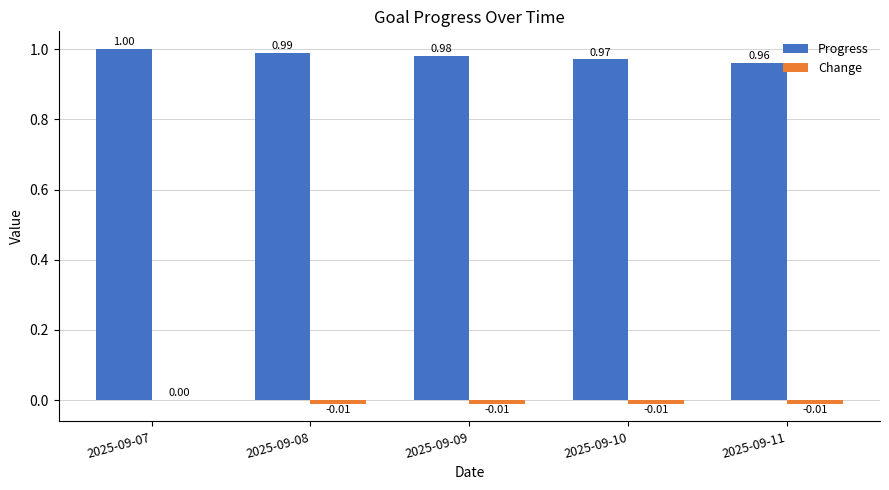

What is the total value across all series at 2025-09-10?

1.0